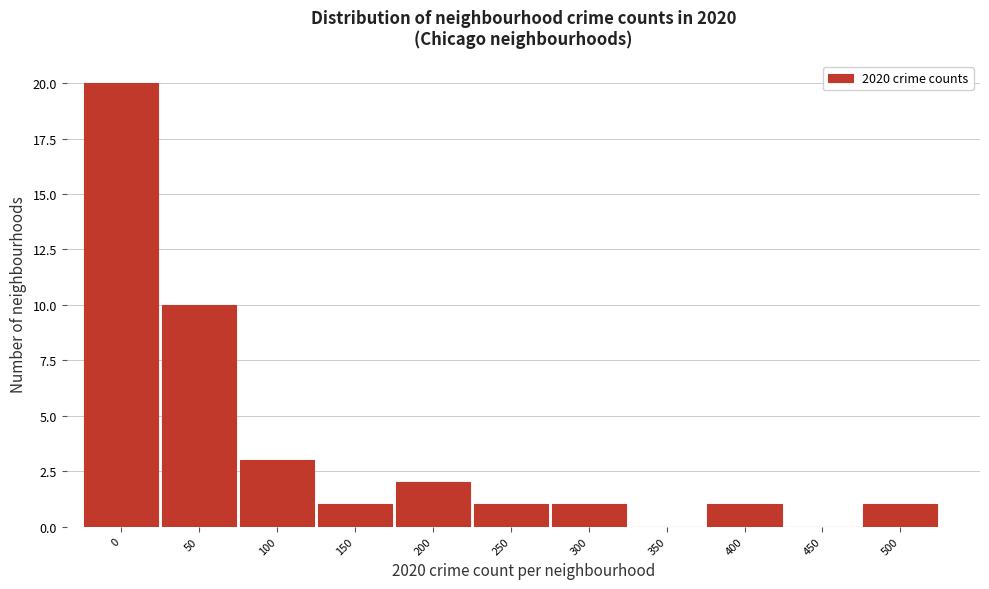

Reading left to right, list all the values displayed in this chart.

0=20	50=10	100=3	150=1	200=2	250=1	300=1	350=0	400=1	450=0	500=1